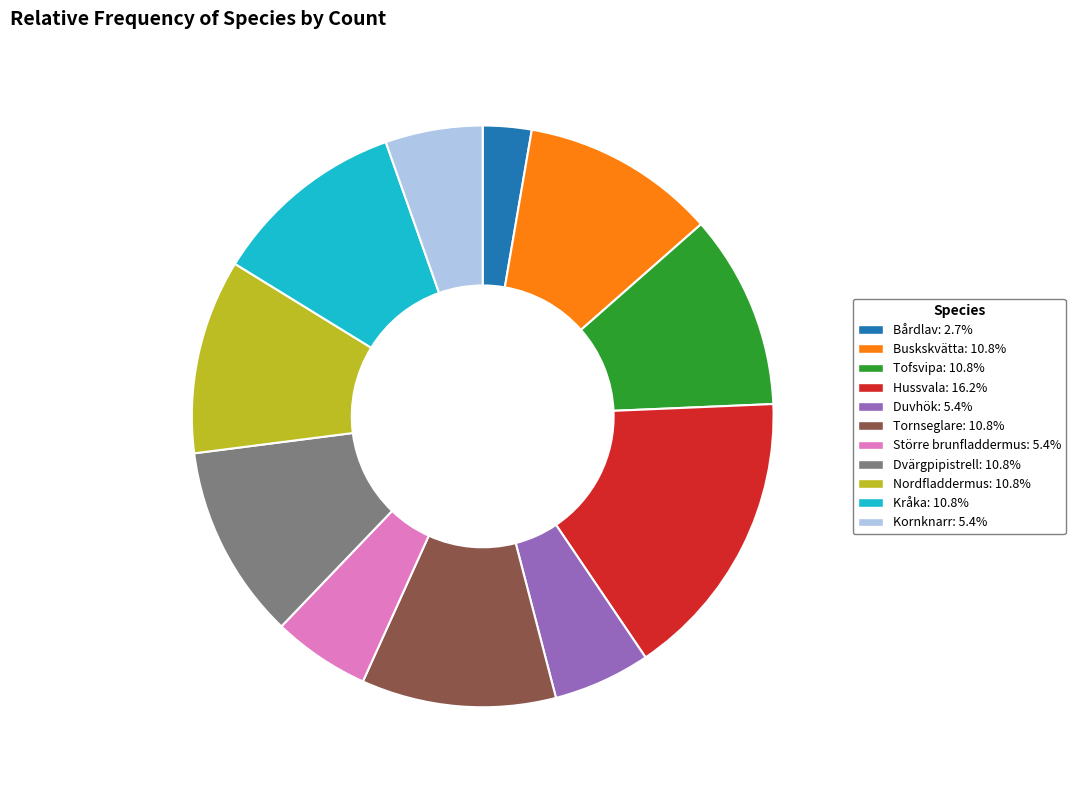

Do Nordfladdermus and Större brunfladdermus together represent more than half of the pie?

No